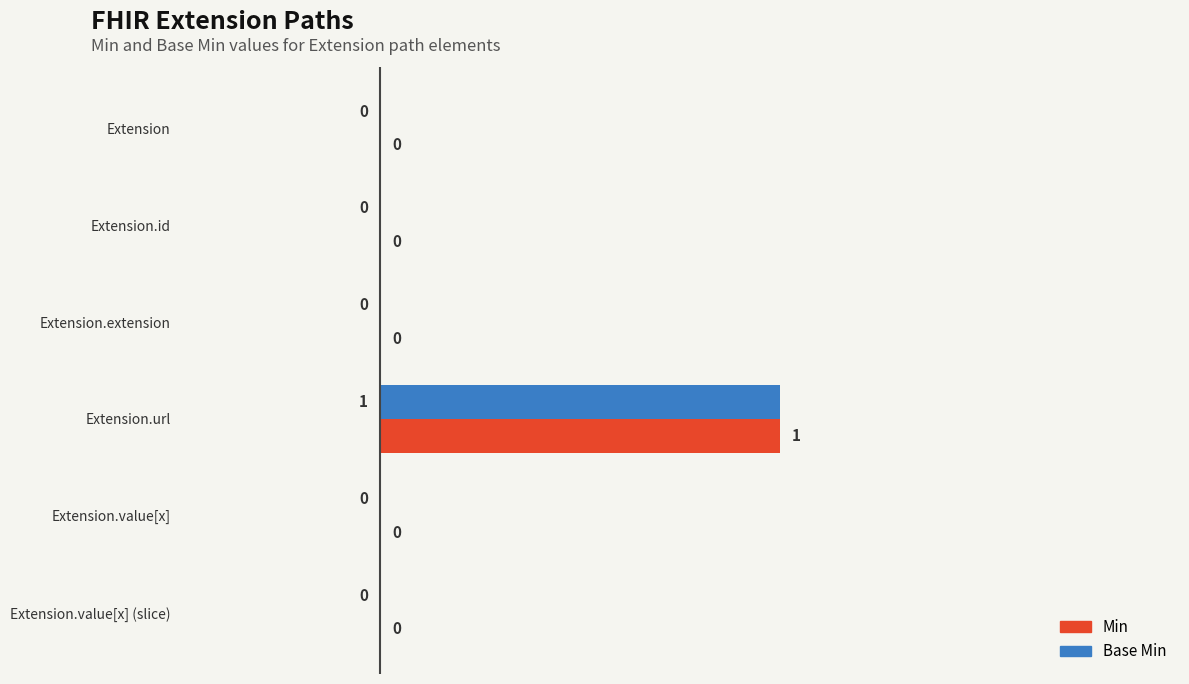

At which category is the sum across all series the highest?

Extension.url